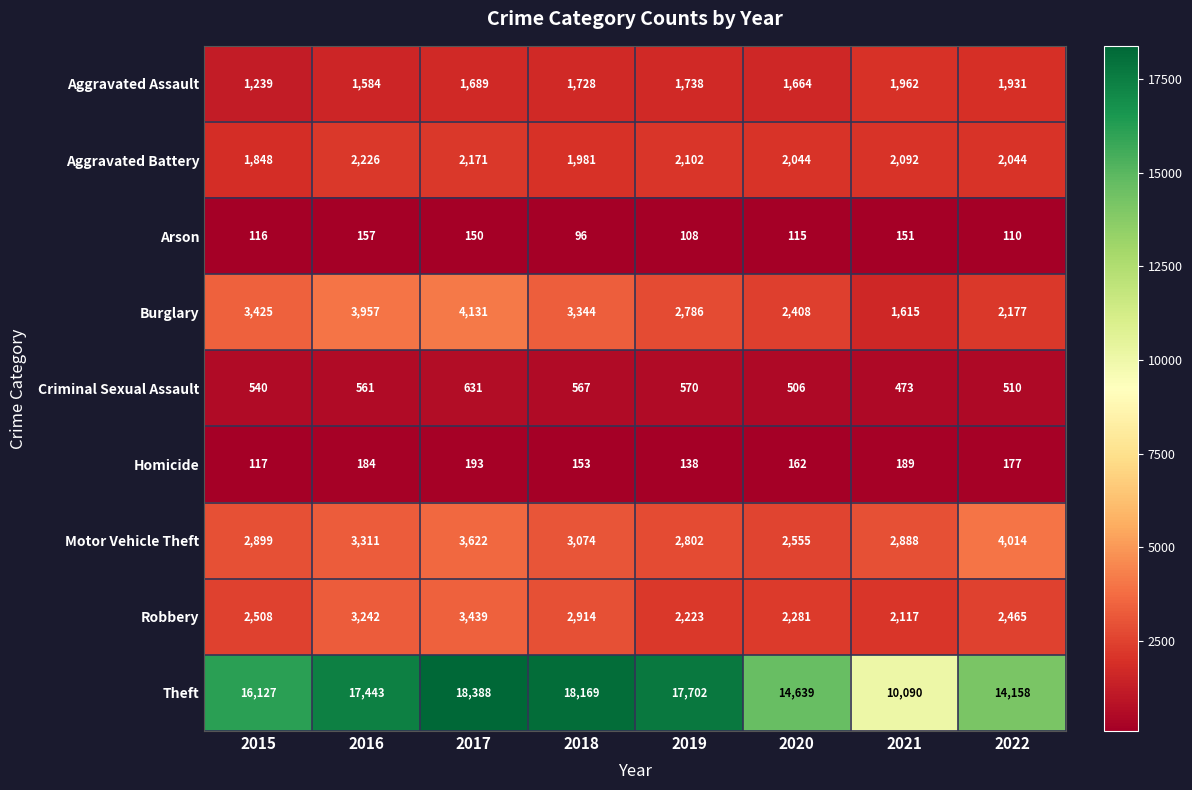

True or false: Burglary has a value of 2461 at 2021.

False